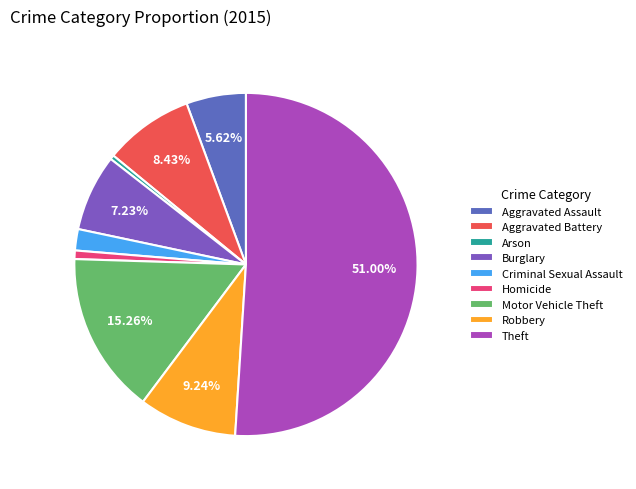

What is the ratio of the value at Burglary to the value at Robbery?

0.8